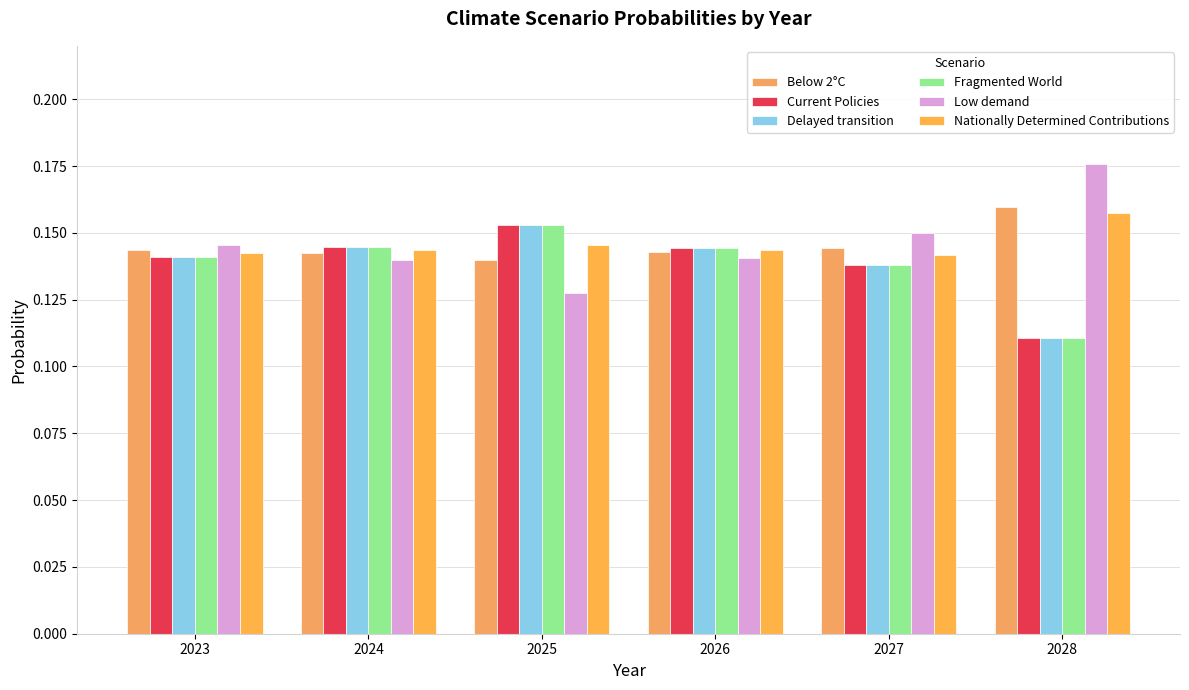

Which category has the highest value in the Delayed transition series?

2025